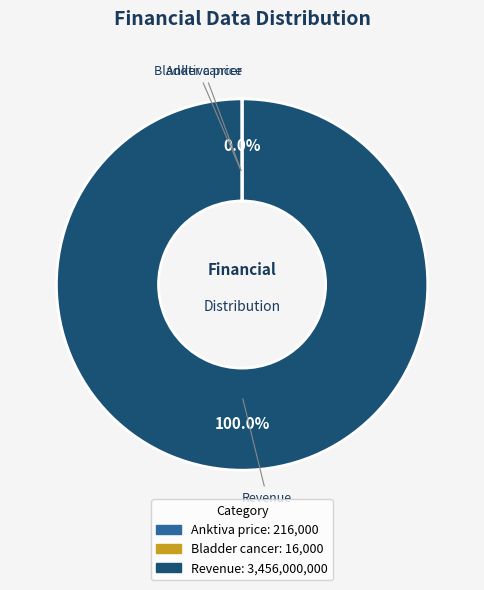

What percentage is the Revenue slice, to the nearest percent?

100%